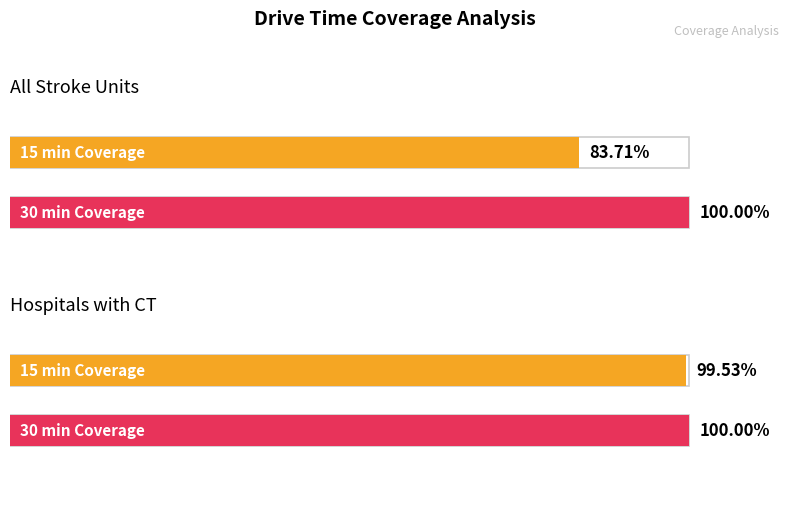

At which label is Hospitals with CT closest to 99?

15 min